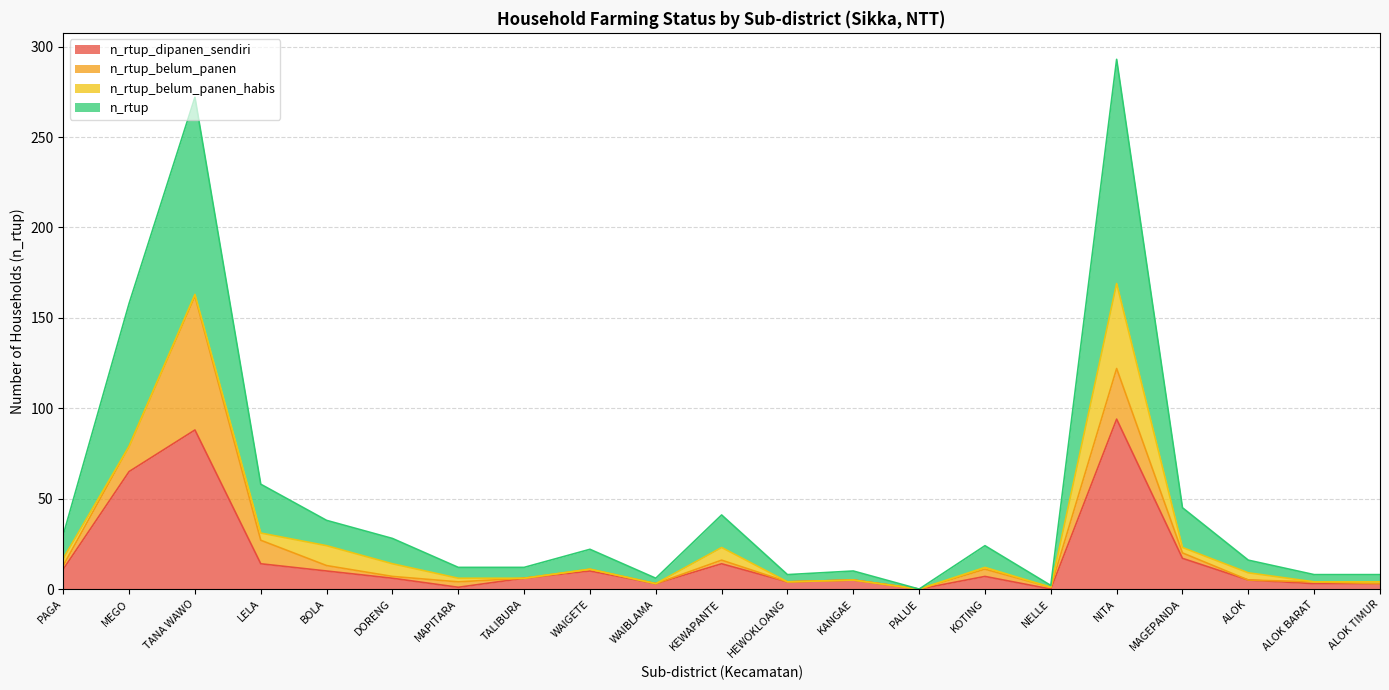

Where is n_rtup_dipanen_sendiri nearest to the value 47?

MEGO